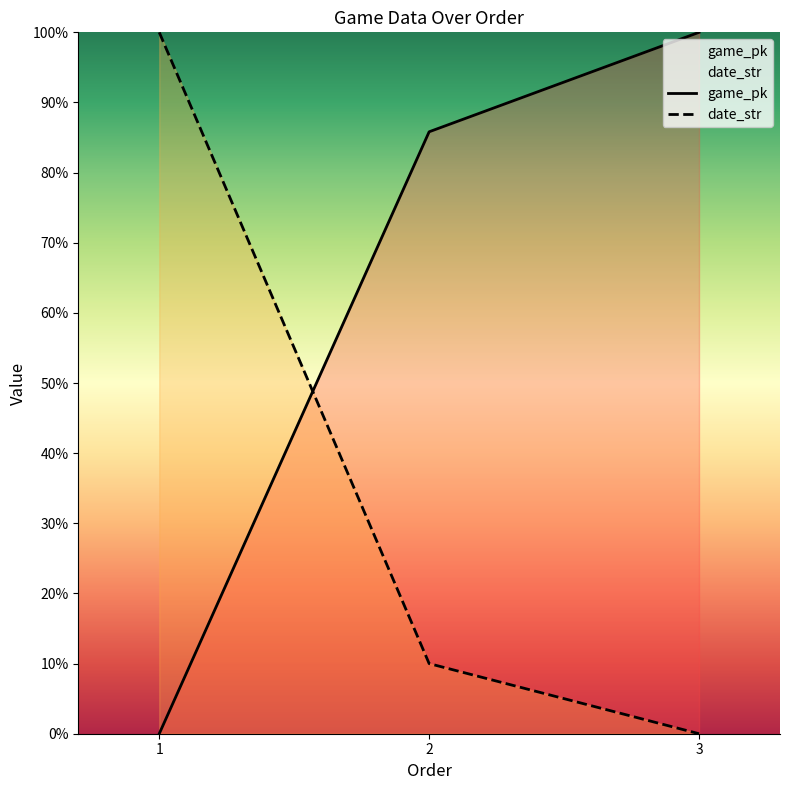

True or false: date_str has a value of 33.5 at 1.

False